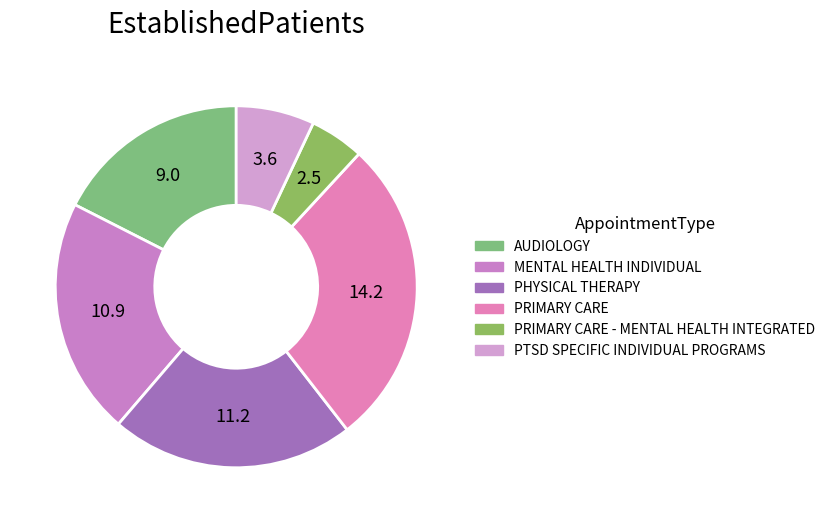

Count the number of slices in the pie.

6